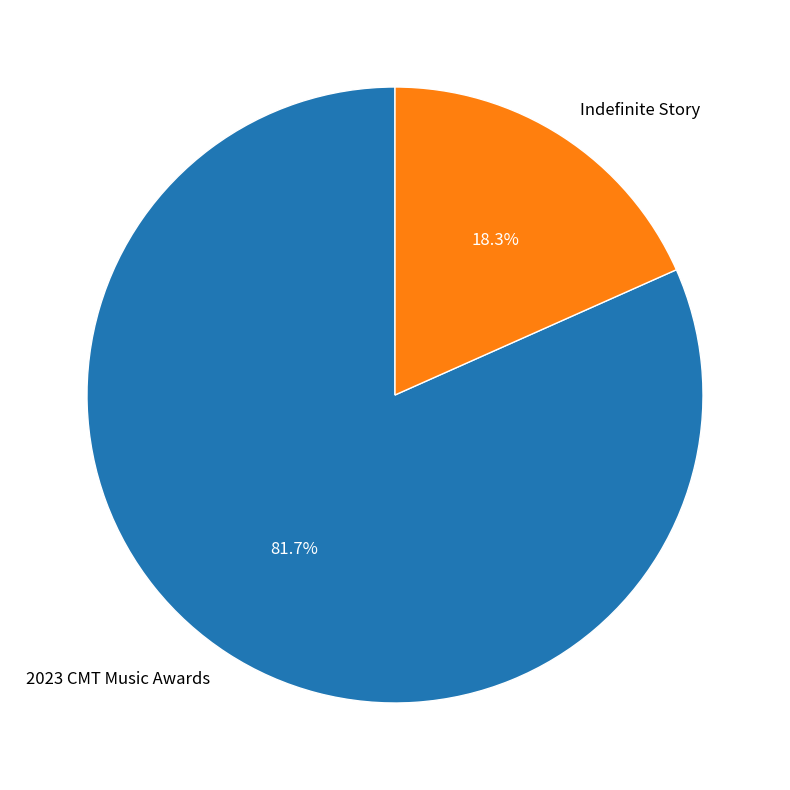

To the nearest percent, what is the average slice percentage?

50%